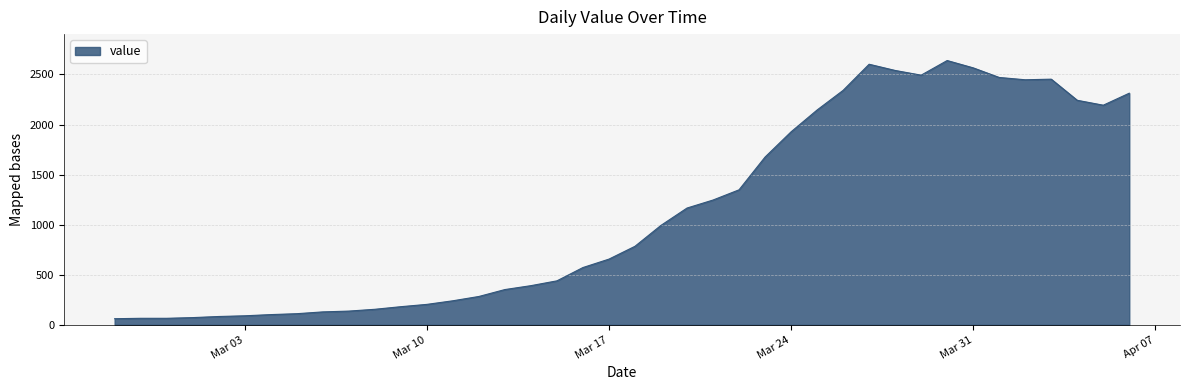

What is the minimum value shown in the chart?

61